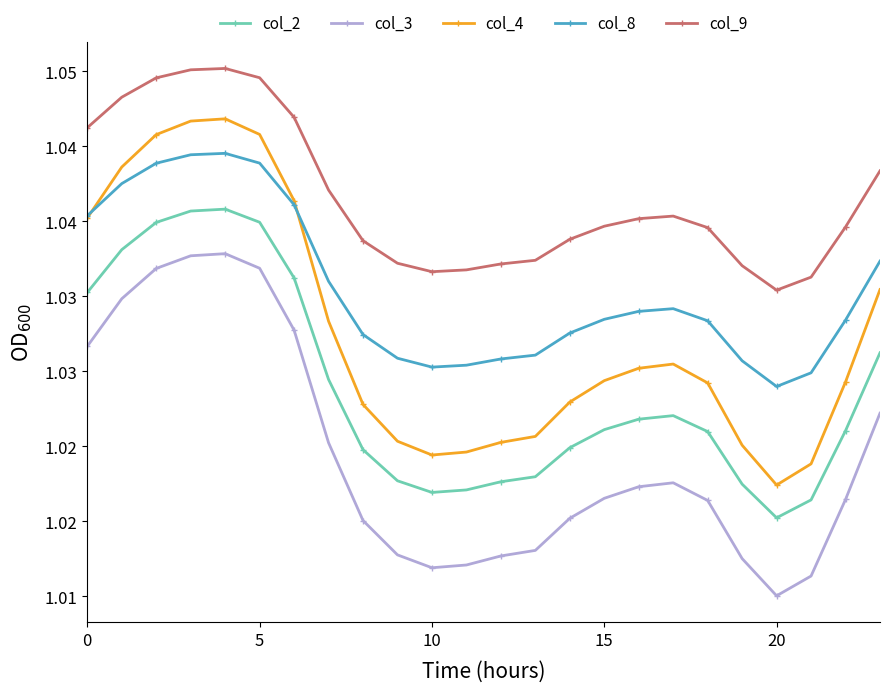

Is this an area chart (filled region under the line)?

No